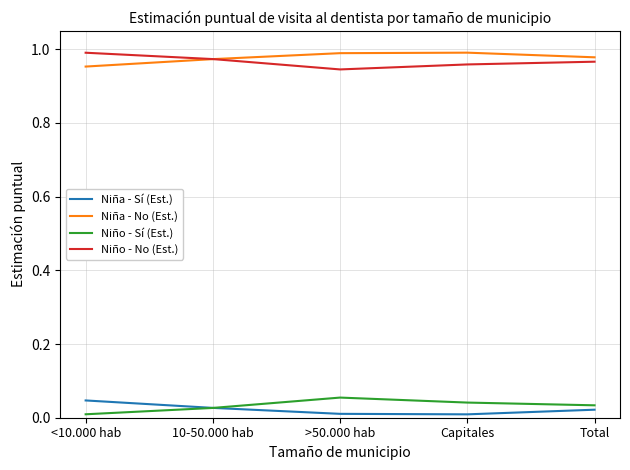

What is the total value across all series at >50.000 hab?

2.0